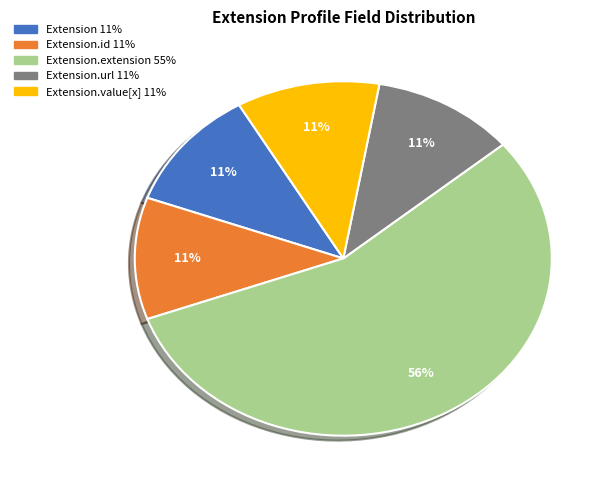

Count the number of slices in the pie.

5